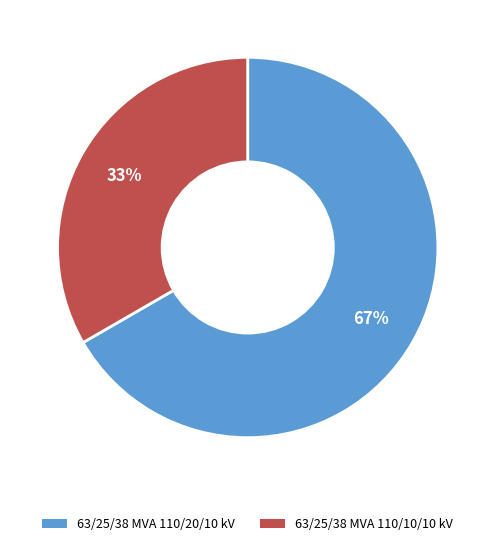

Is it true that 63/25/38 MVA 110/20/10 kV is 67% of the pie?

True